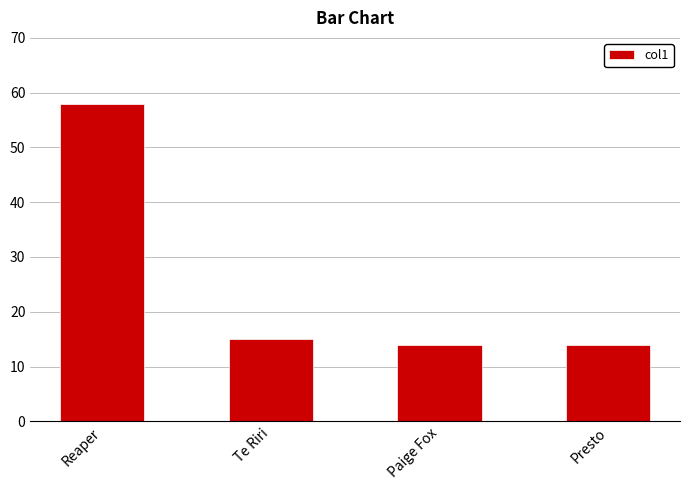

What is the change in value from Te Riri to Presto?

-1